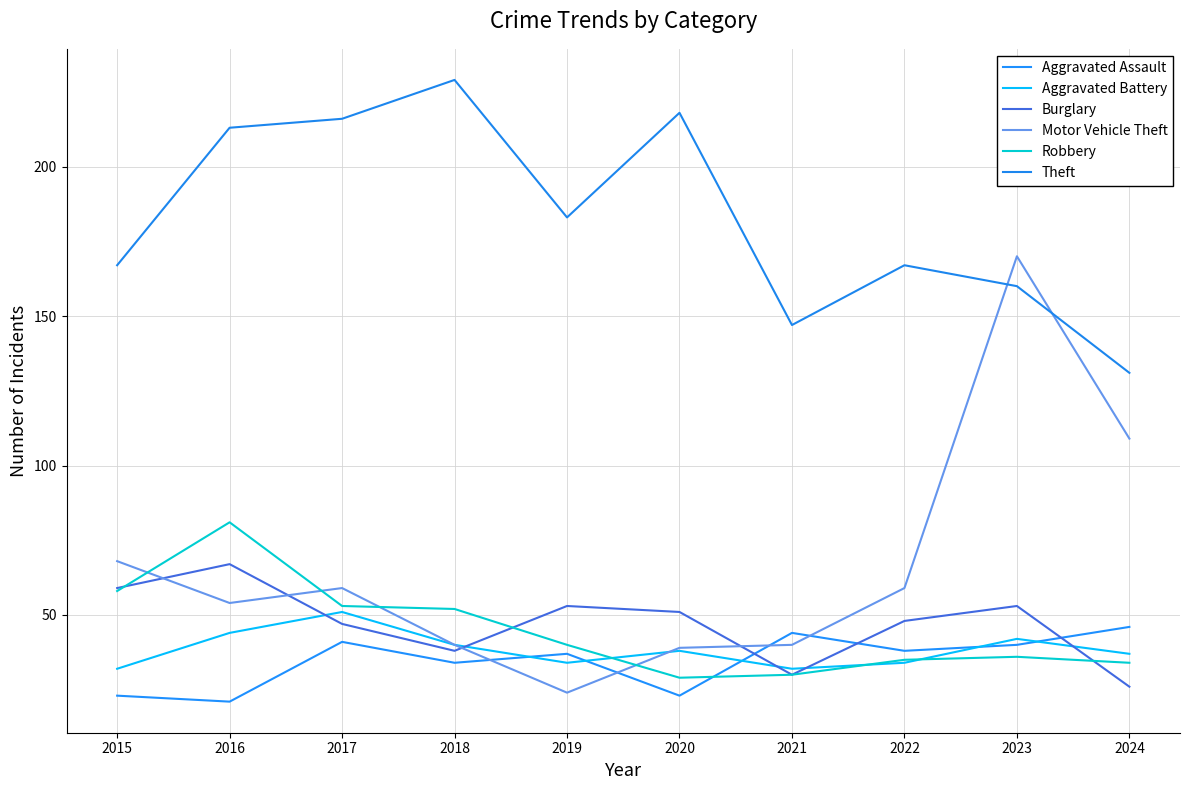

Between which two adjacent categories do Burglary and Aggravated Assault first intersect?

2020 and 2021